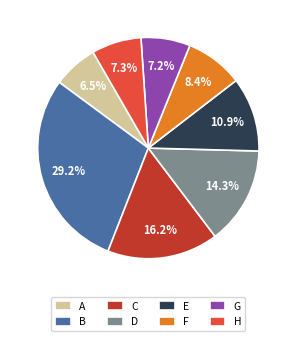

Which has a higher value, G or D?

D